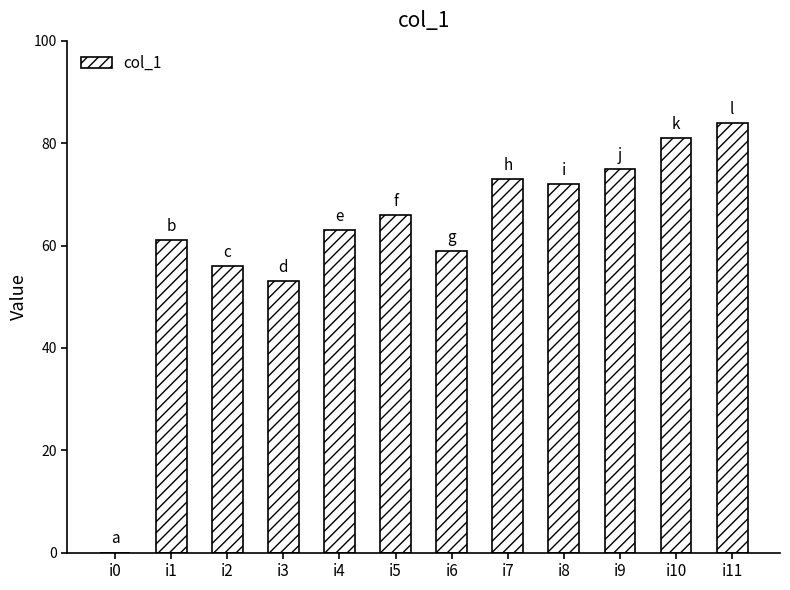

Which has a higher value, i5 or i9?

i9